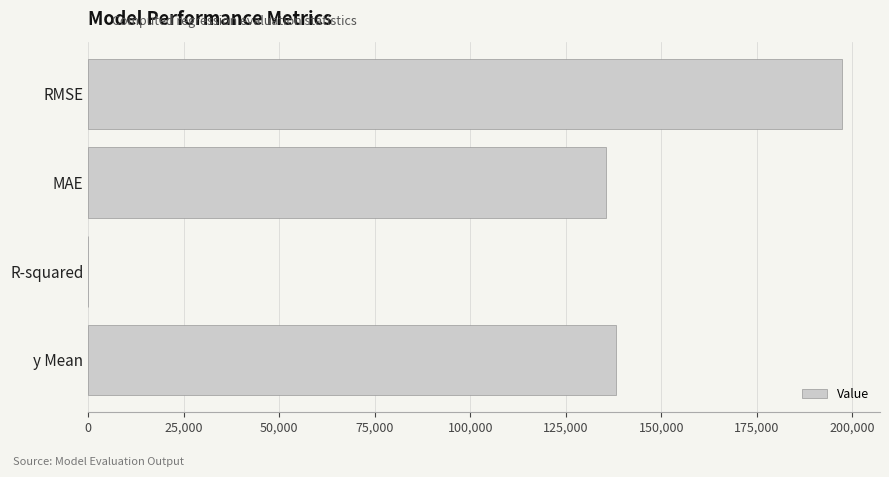

At which category does the chart reach its peak across all series?

RMSE